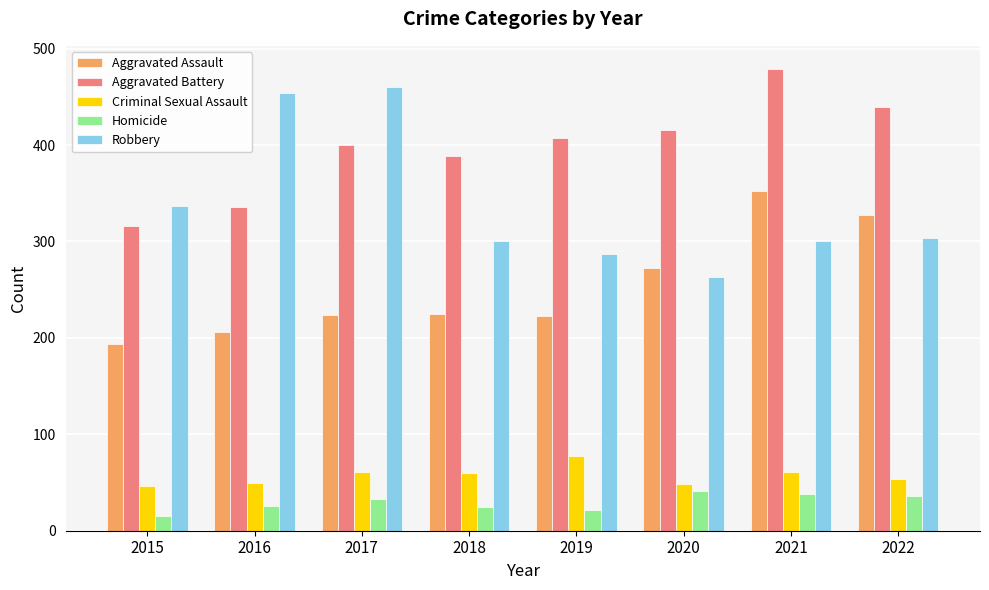

Which series has the widest spread of values?

Robbery